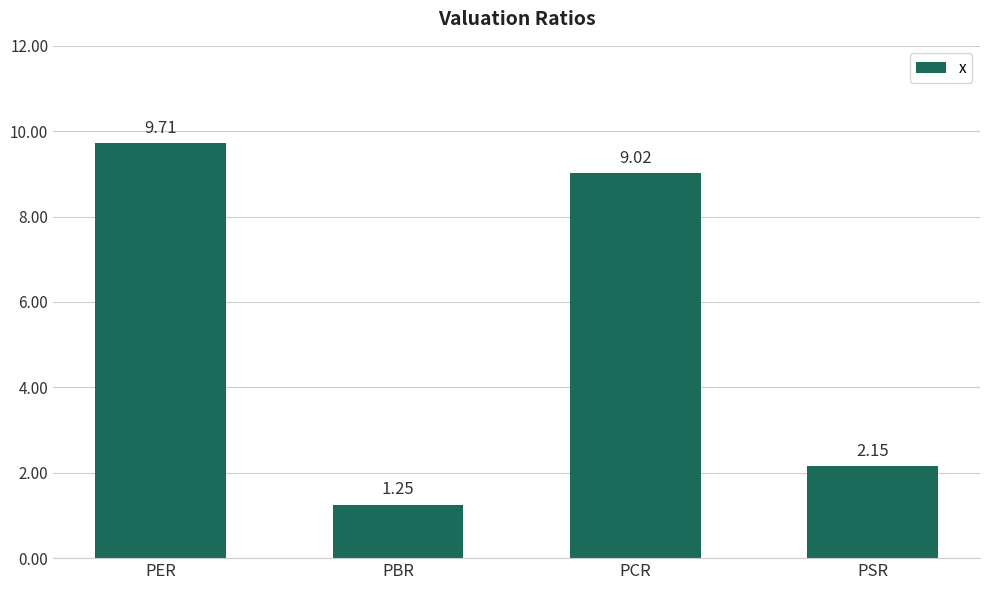

What is the sum of all values?

22.1